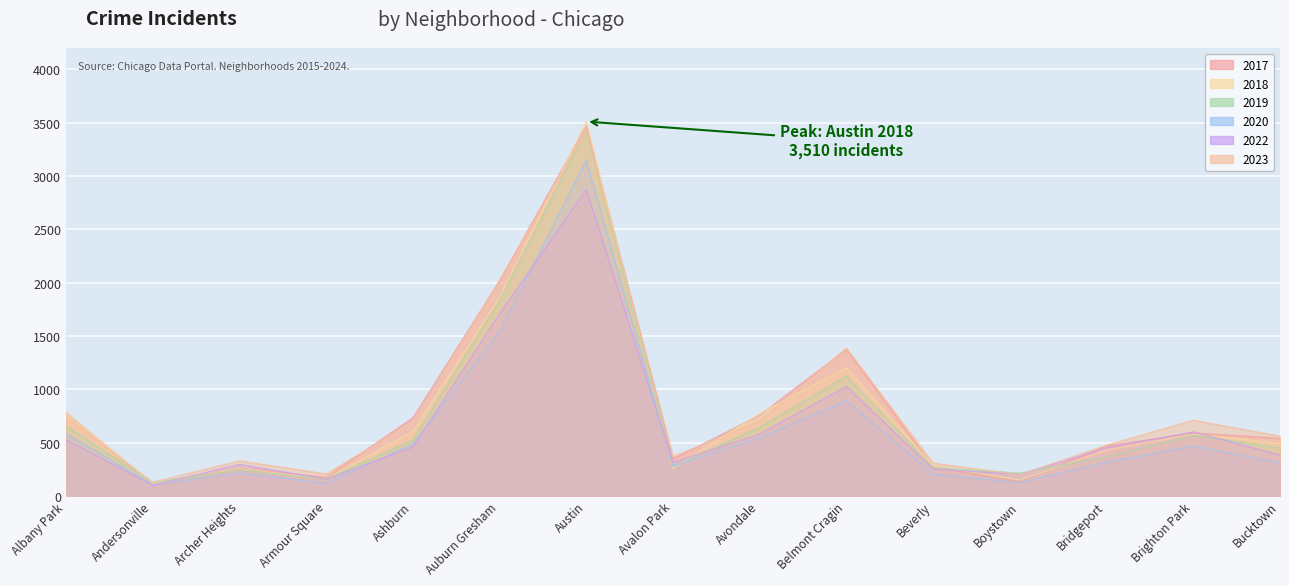

How many intersections are there between 2022 and 2020?

5